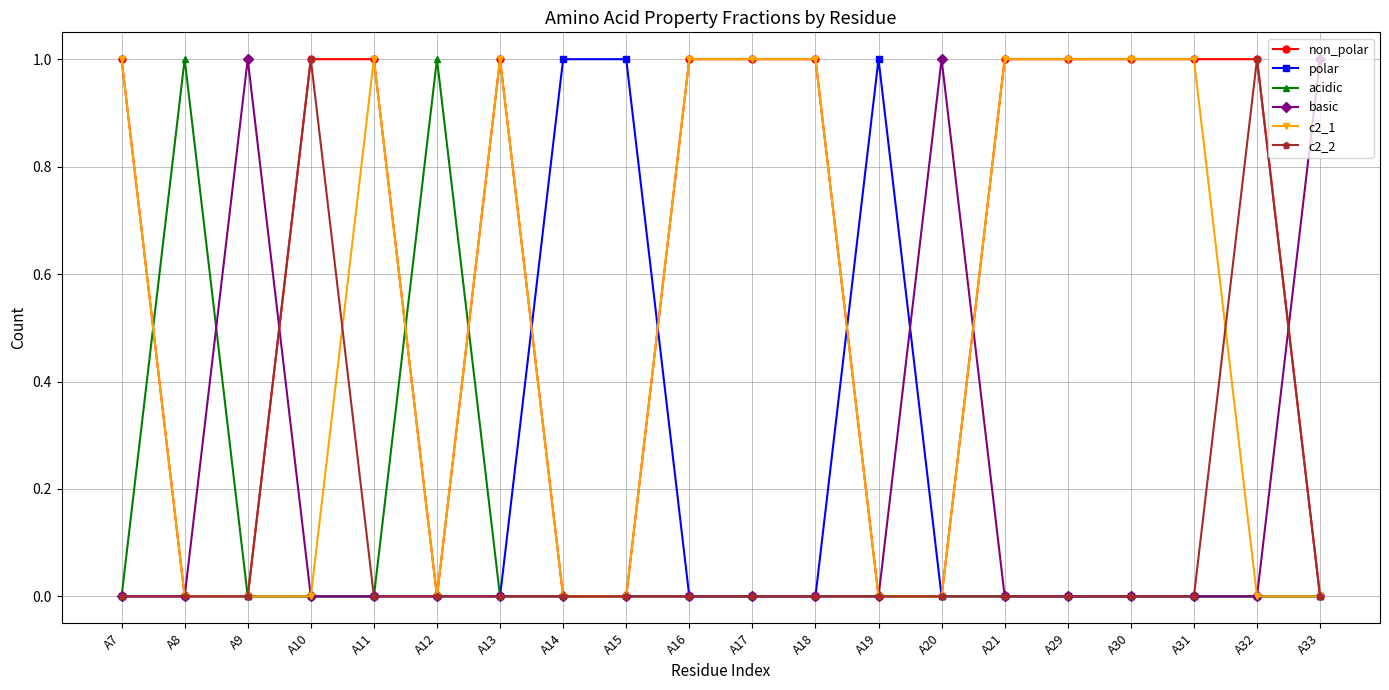

True or false: c2_1 has more than 1 points higher than both neighbors.

True